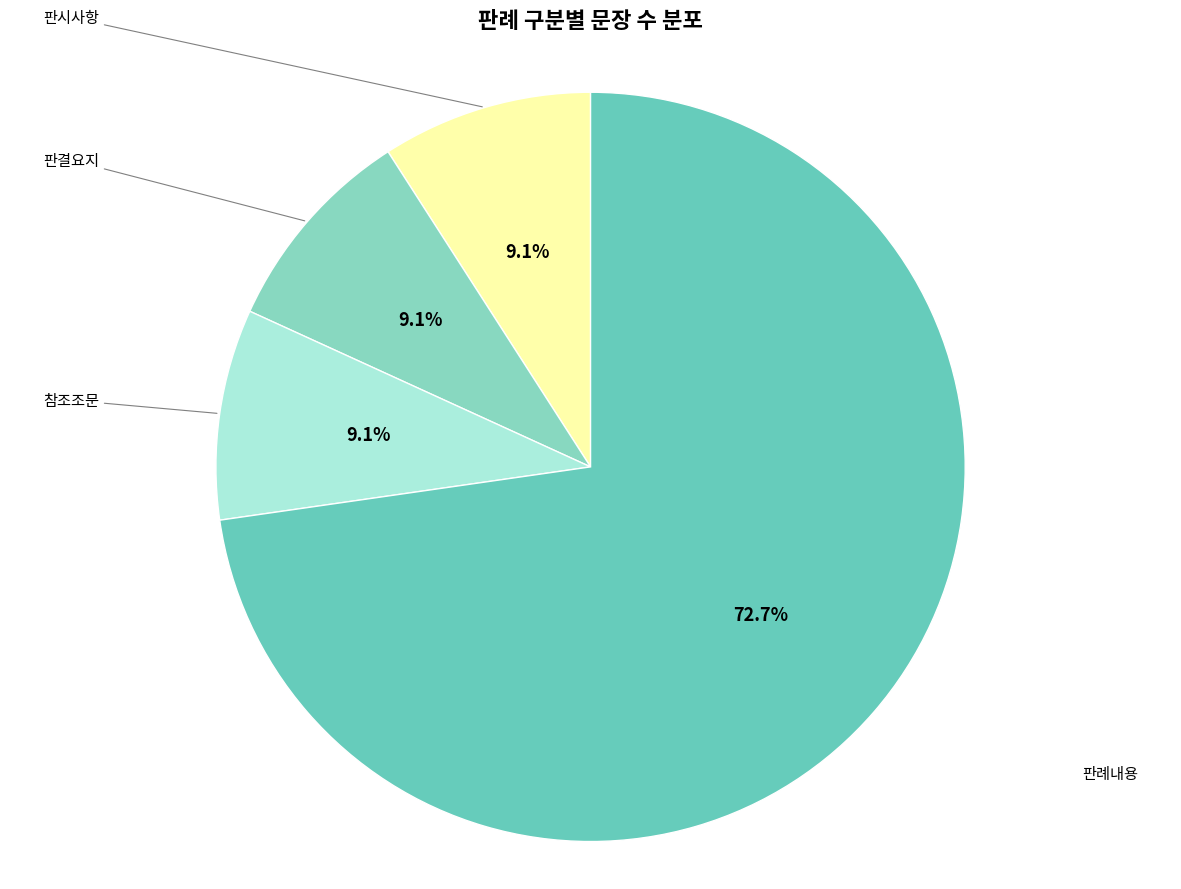

To the nearest percent, what is the difference between the largest and smallest slice percentages?

64%